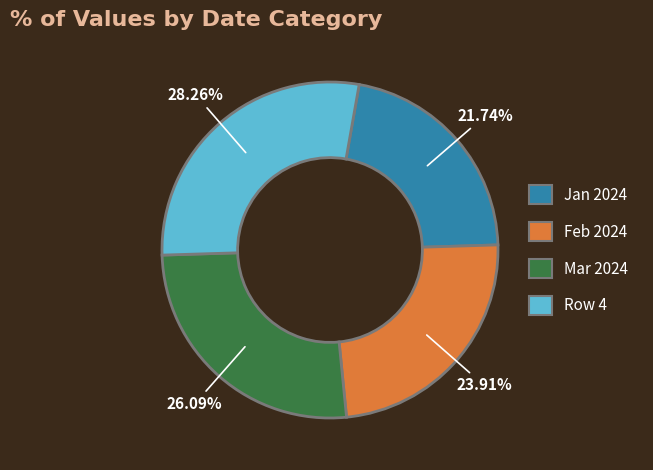

Which has a higher value, Mar 2024 or Jan 2024?

Mar 2024